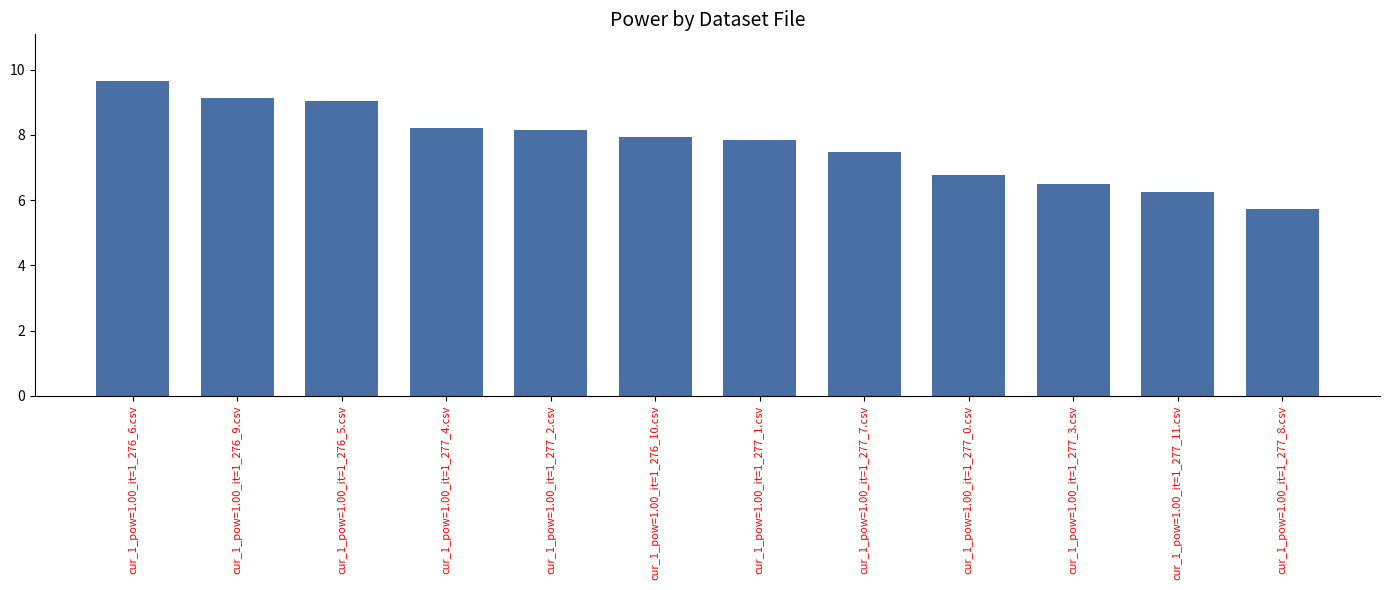

Which has a higher value, cur_1_pow=1.00_it=1_276_5.csv or cur_1_pow=1.00_it=1_277_11.csv?

cur_1_pow=1.00_it=1_276_5.csv